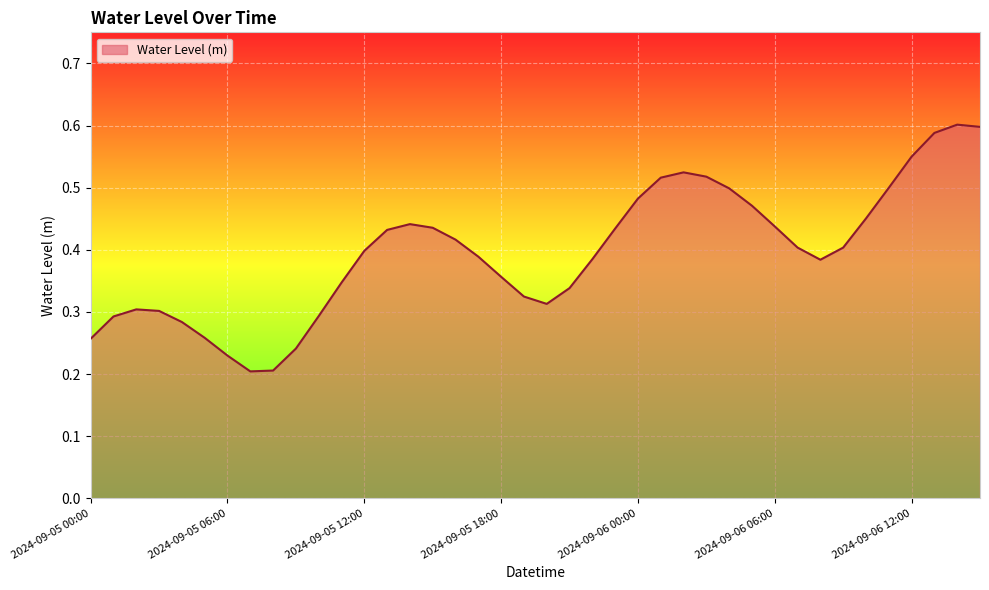

What is the label of the 8th point from the left?

2024-09-05 07:00